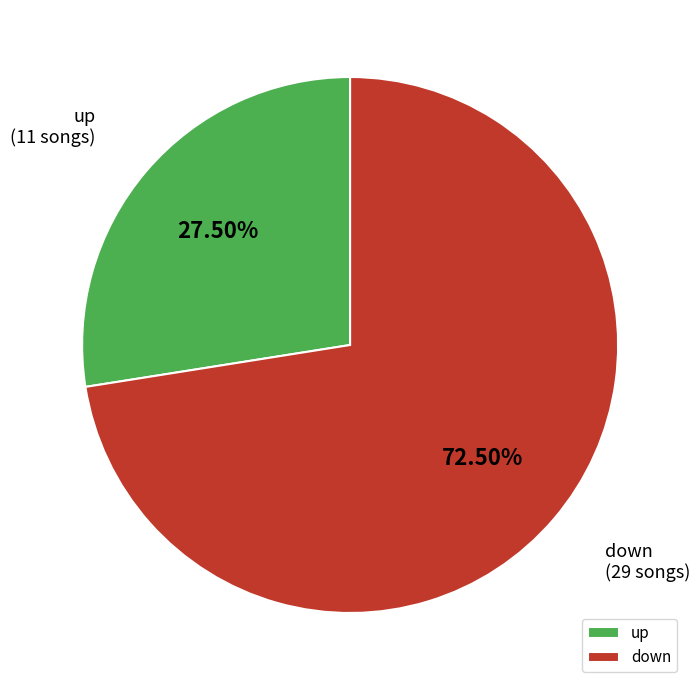

How many slices are in this pie chart?

2